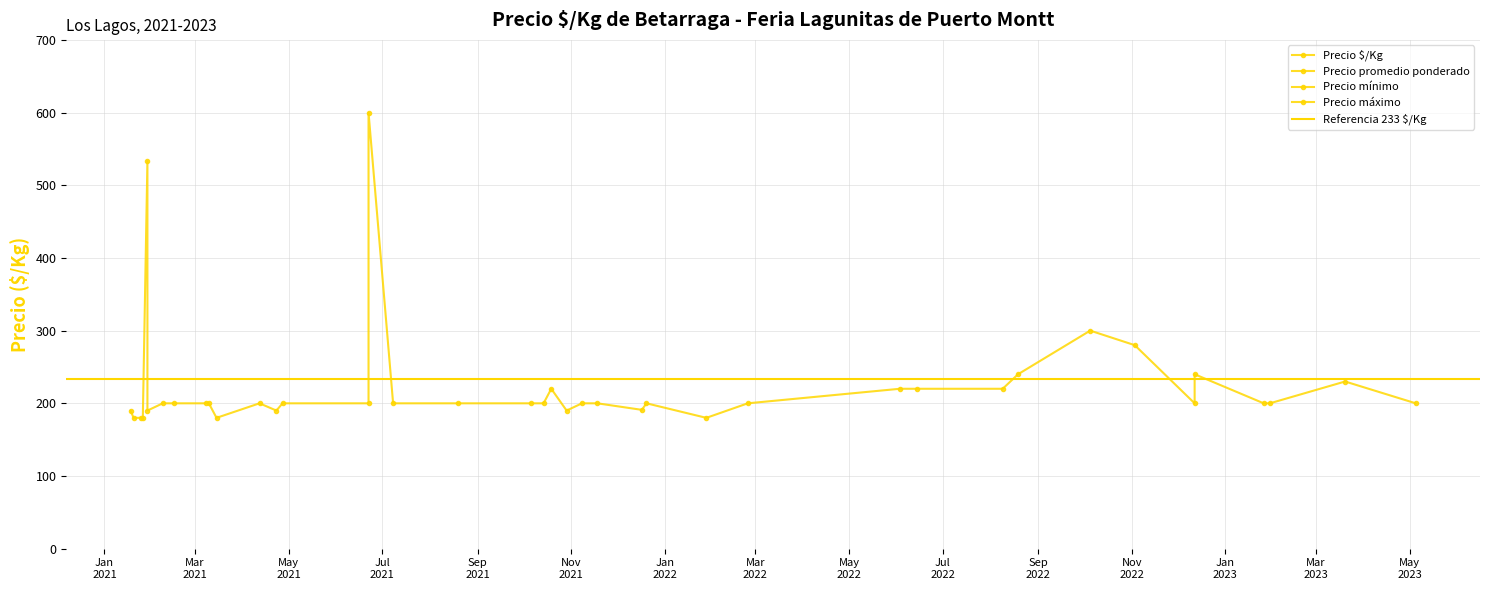

True or false: Precio máximo and Precio $/Kg cross at least once.

False